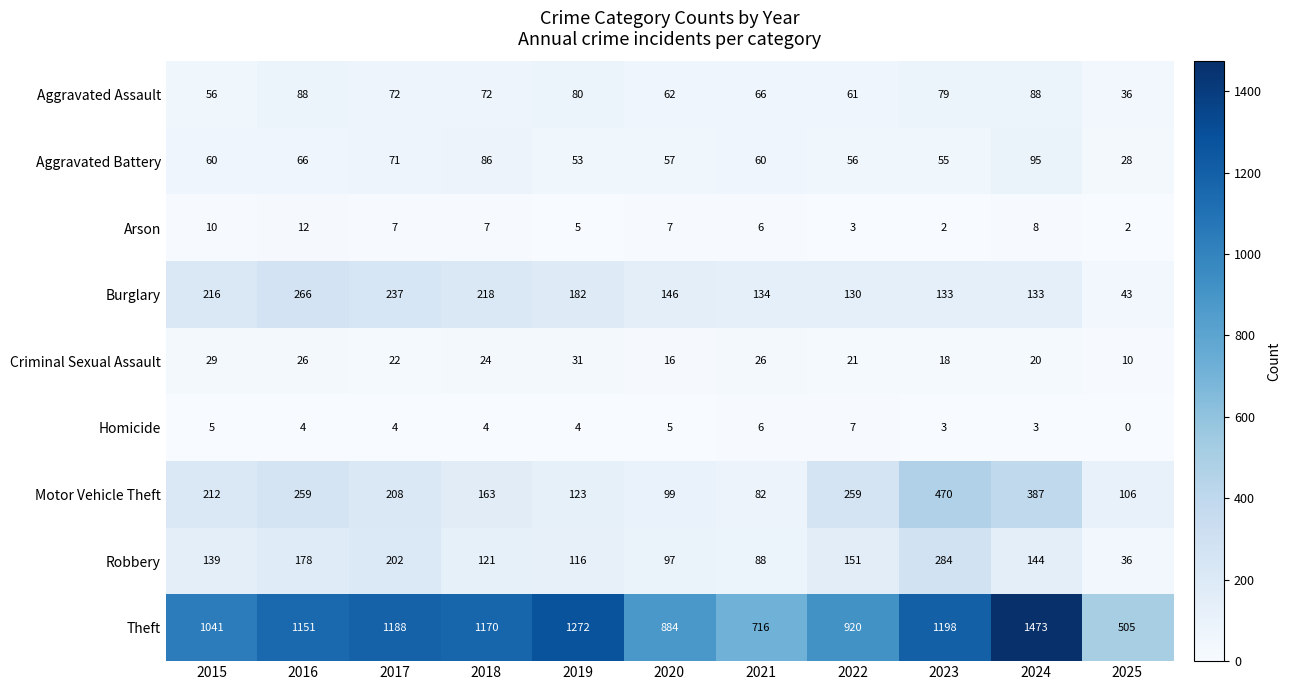

Which label corresponds to the largest value in the chart?

2024